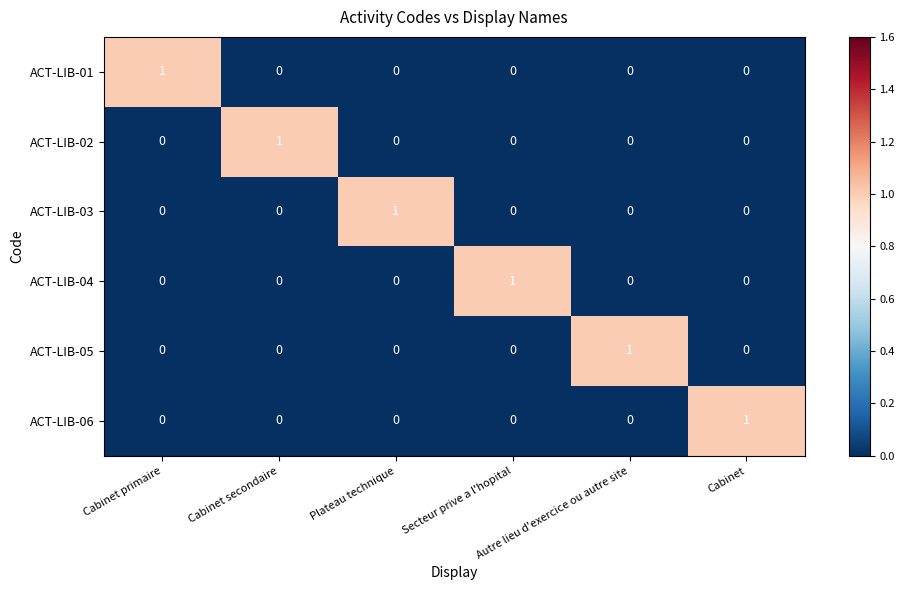

At how many categories does at least one series exceed 0?

6